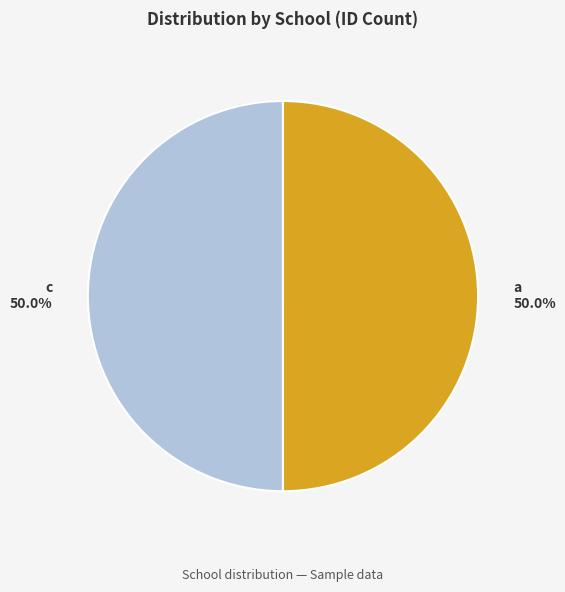

What is the ratio of the value at c 50.0% to the value at a 50.0%?

1.0